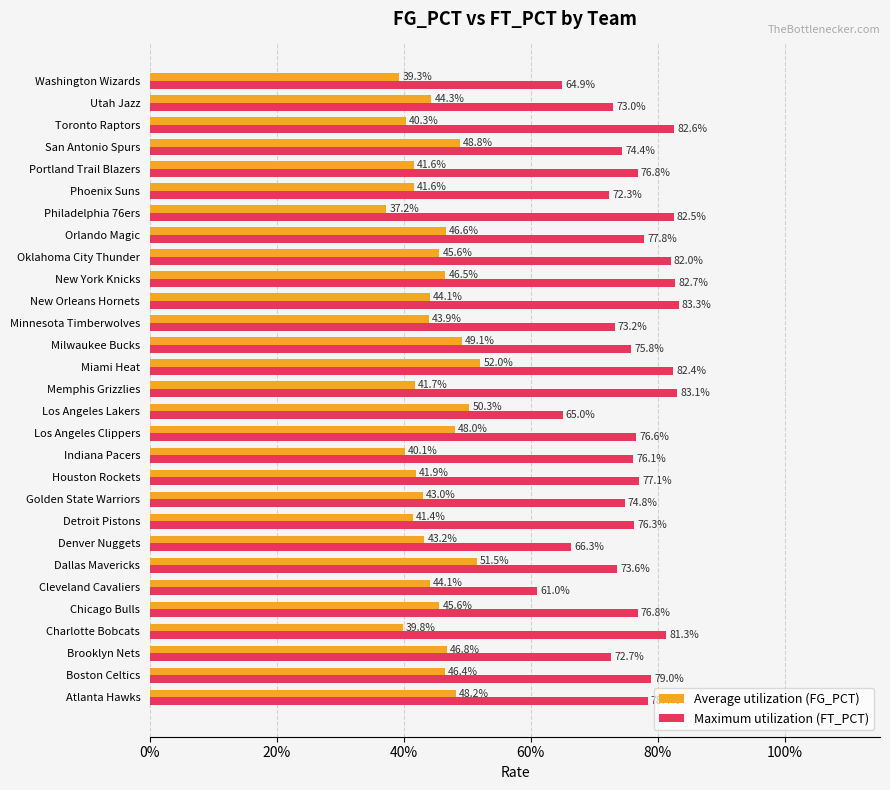

Reading left to right, extract all data points from this chart.

Average utilization (FG_PCT): 0.5	0.5	0.5	0.4	0.5	0.4	0.5	0.4	0.4	0.4	0.4	0.4	0.5	0.5	0.4	0.5	0.5	0.4	0.4	0.5	0.5	0.5	0.4	0.4	0.4	0.5	0.4	0.4	0.4
Maximum utilization (FT_PCT): 0.8	0.8	0.7	0.8	0.8	0.6	0.7	0.7	0.8	0.7	0.8	0.8	0.8	0.7	0.8	0.8	0.8	0.7	0.8	0.8	0.8	0.8	0.8	0.7	0.8	0.7	0.8	0.7	0.6